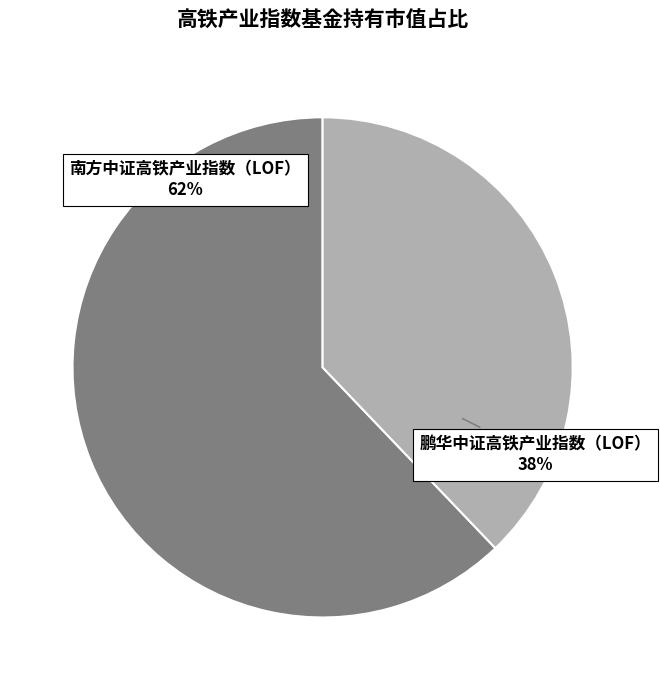

Is there any slice that represents more than half of the pie?

Yes